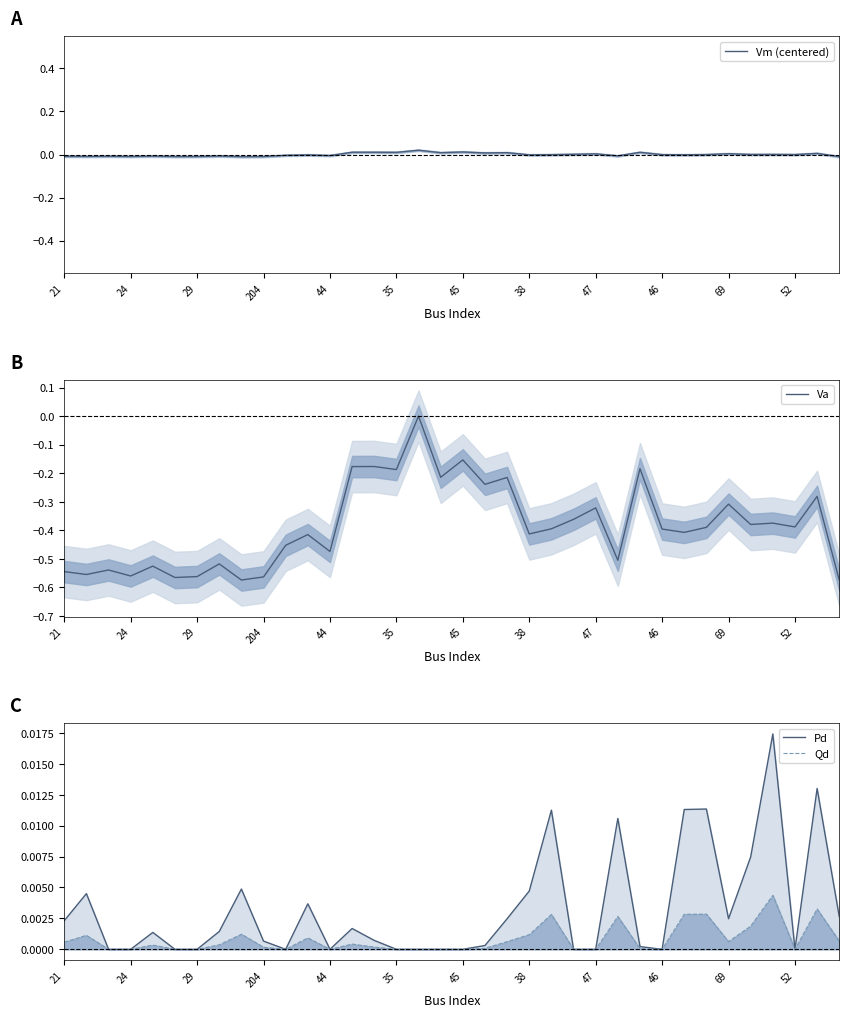

Is it true that Pd equals 0.0 at 23?

False